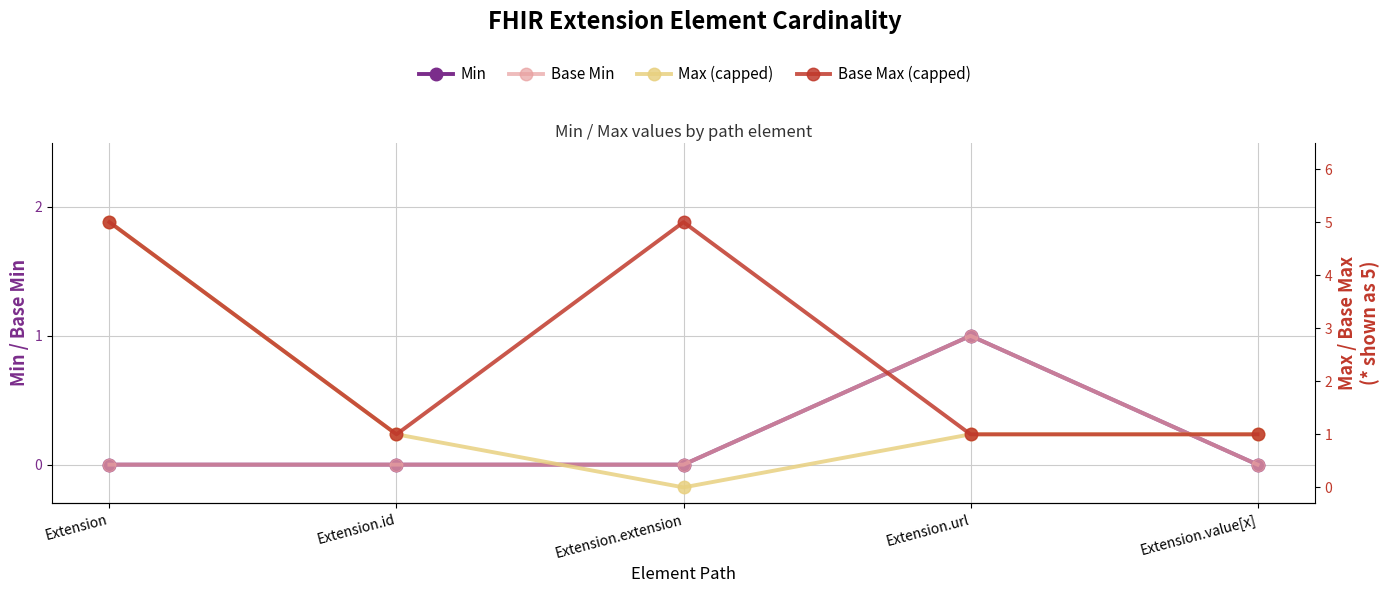

Is it true that Base Min equals 0 at Extension.url?

False